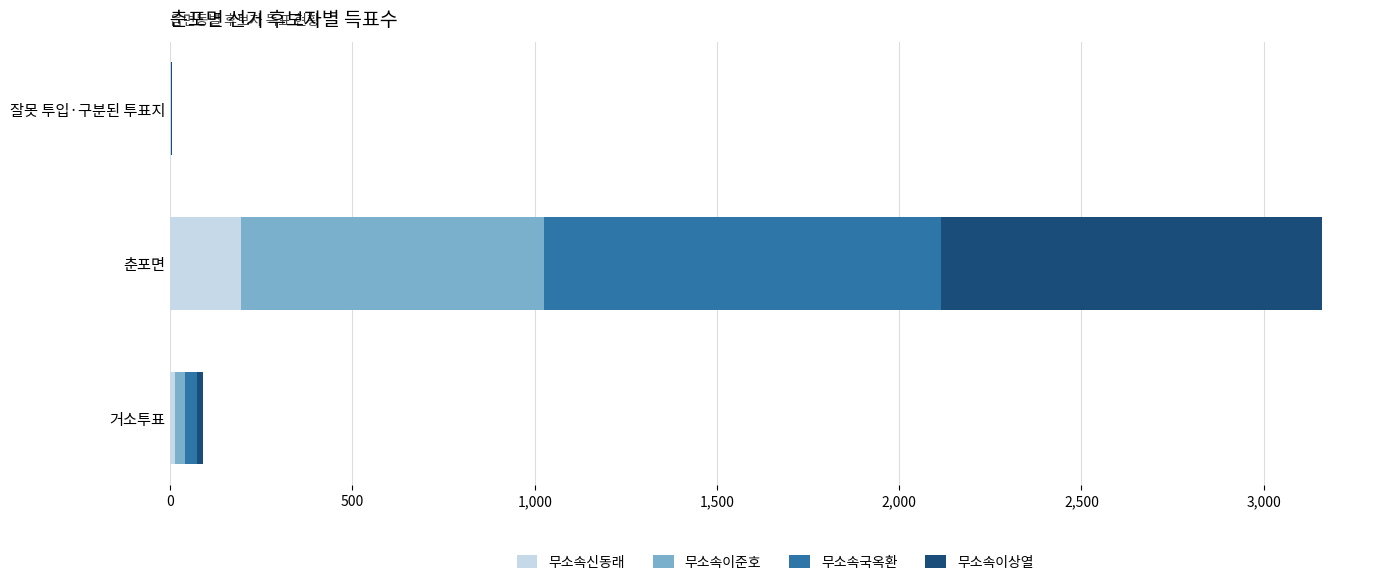

What is the maximum value for 무소속신동래?

193